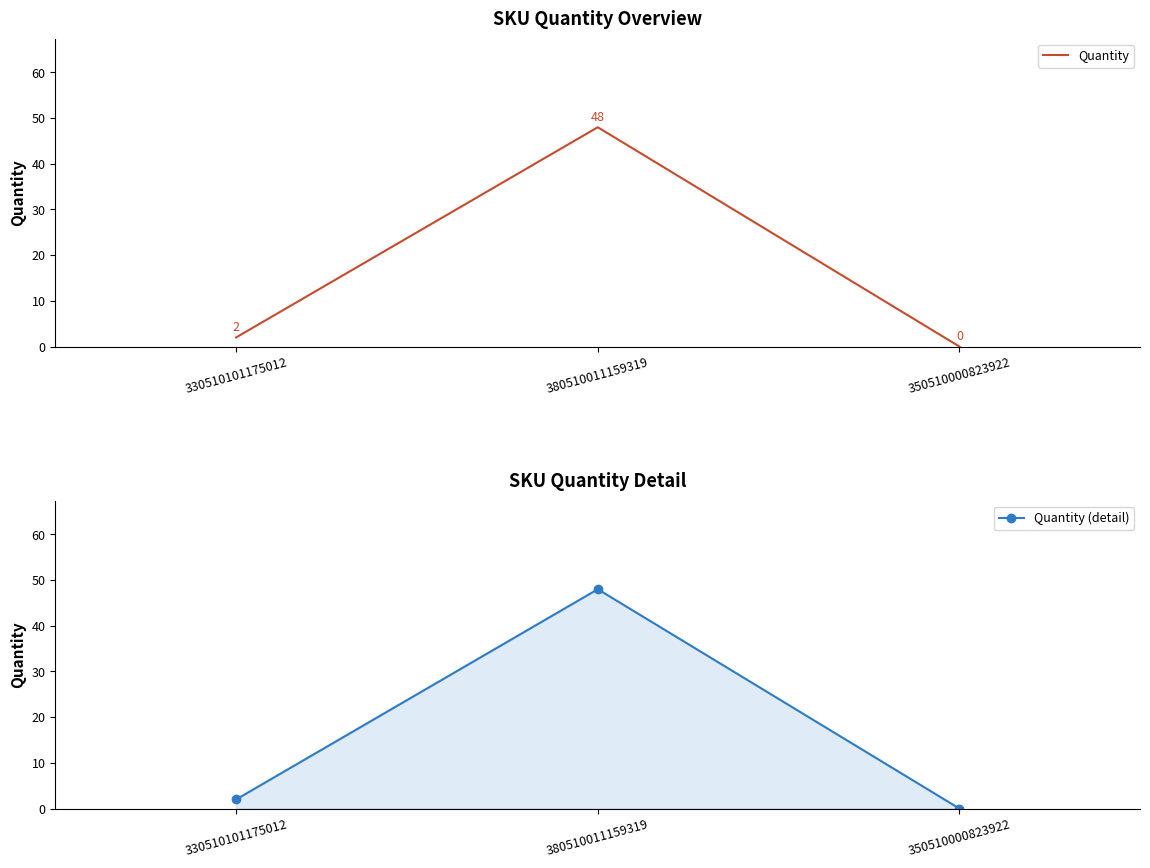

The Quantity series shows 4 at 330510101175012. True or false?

False